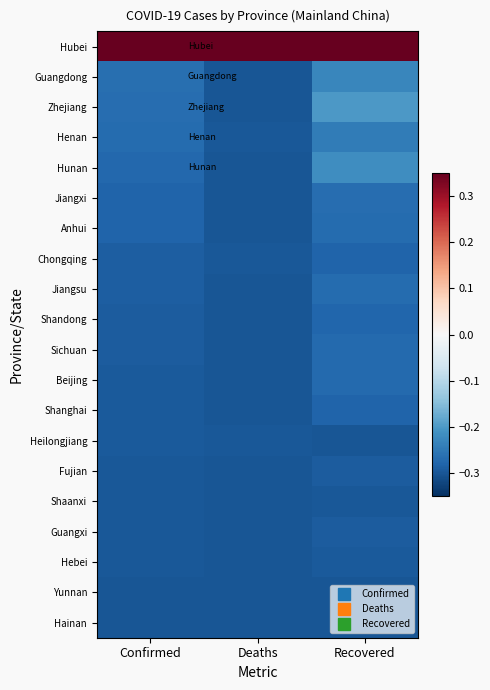

At which category does the chart reach its peak across all series?

Confirmed